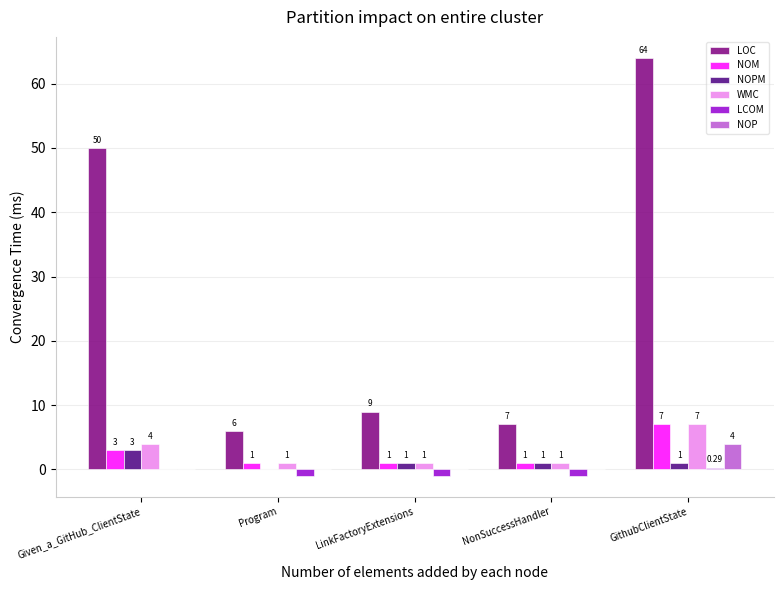

Between Given_a_GitHub_ClientState and LinkFactoryExtensions, which series saw the biggest shift?

LOC